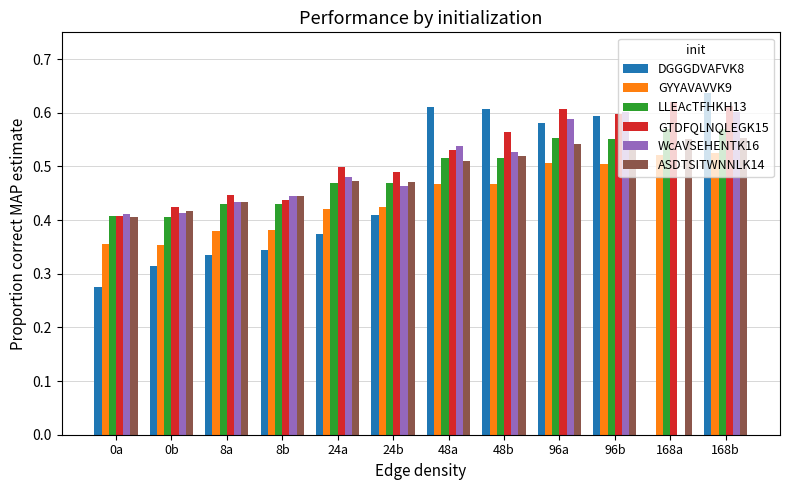

What is the sum of the ASDTSITWNNLK14 values at 24a and 96a?

1.0